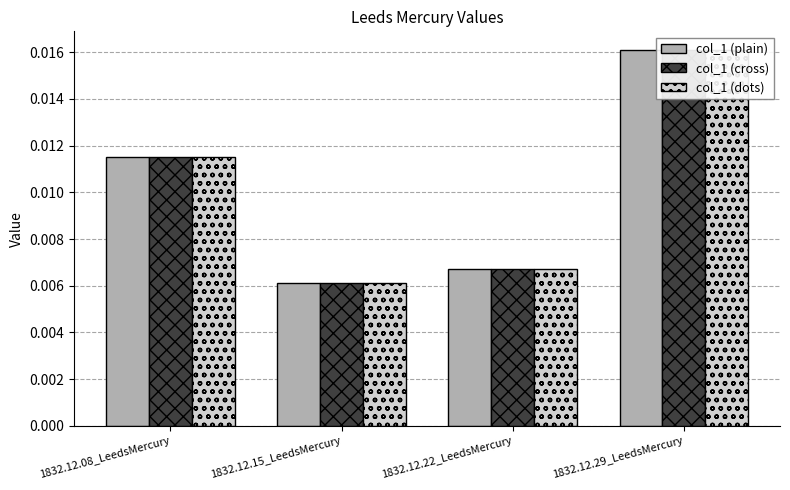

Rank the series at 1832.12.08_LeedsMercury from highest to lowest value.

col_1 (plain), col_1 (cross), col_1 (dots)